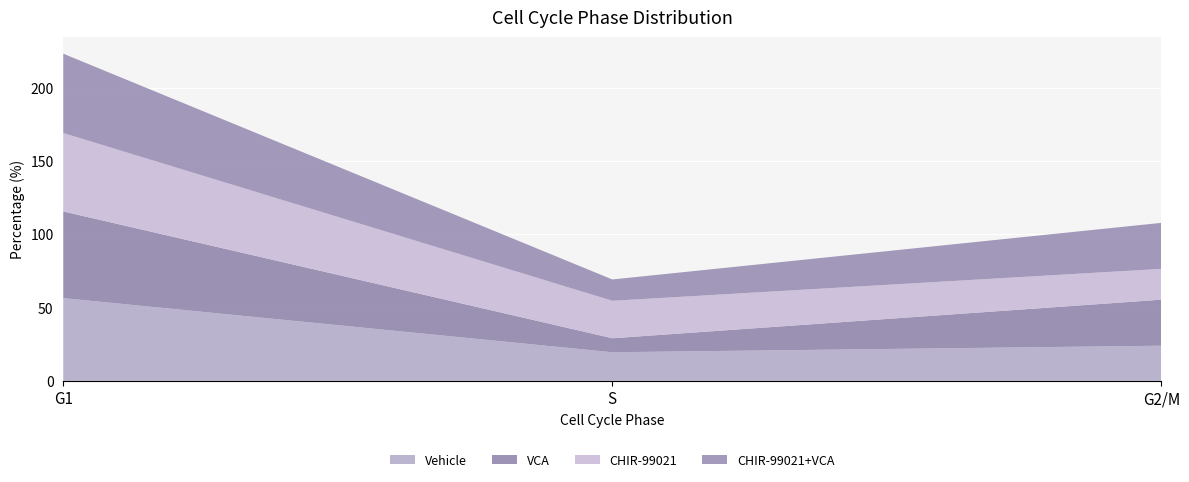

Reading left to right, transcribe all the data shown in this chart.

Vehicle: G1=56.5	S=19.5	G2/M=24.0
VCA: G1=59.1	S=9.5	G2/M=31.4
CHIR-99021: G1=53.5	S=25.5	G2/M=21.0
CHIR-99021+VCA: G1=54.1	S=14.5	G2/M=31.4